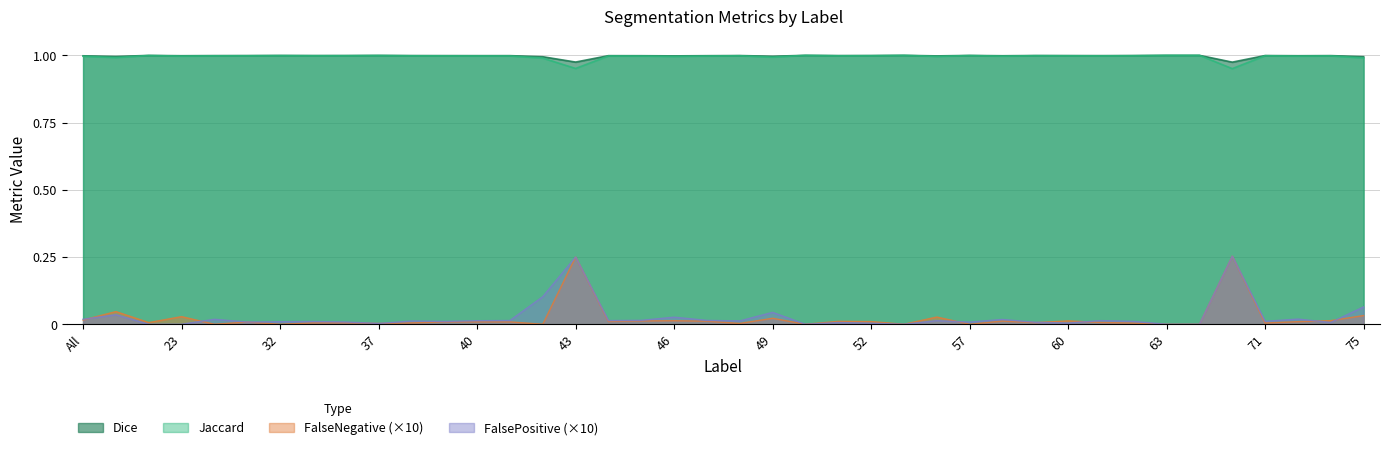

Rank the categories by FalseNegative value from highest to lowest.

69, 43, 4, 75, 23, 56, 49, All, 73, 46, 60, 45, 58, 47, 51, 44, 52, 72, 40, 39, 41, 31, 61, 11, 59, 36, 35, 38, 71, 62, 48, 37, 30, 32, 42, 50, 55, 57, 63, 64